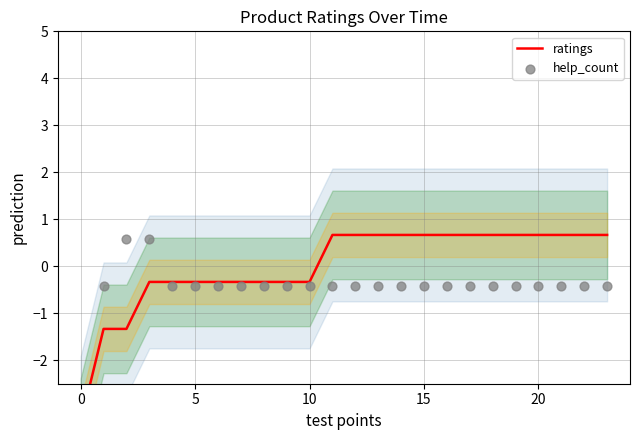

Which series contains the lowest Y value?

ratings